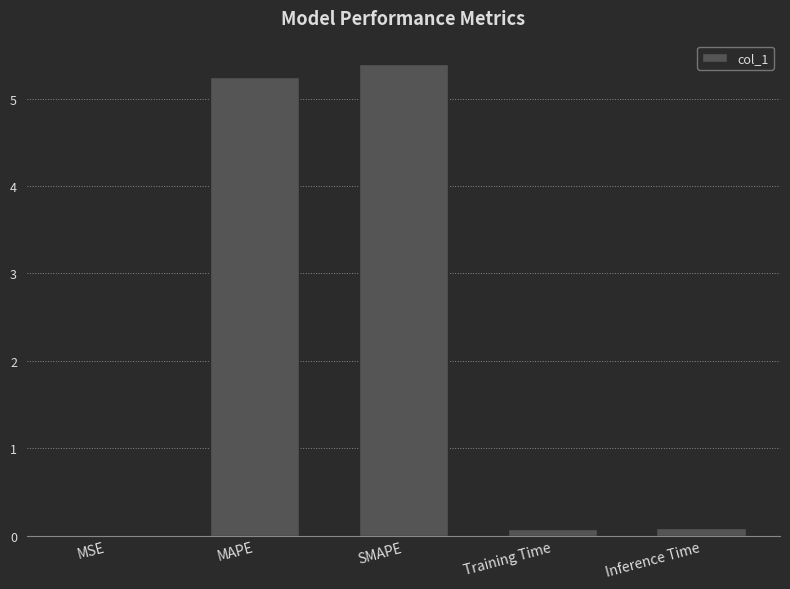

Is it true that the value at MAPE is 3.6?

False